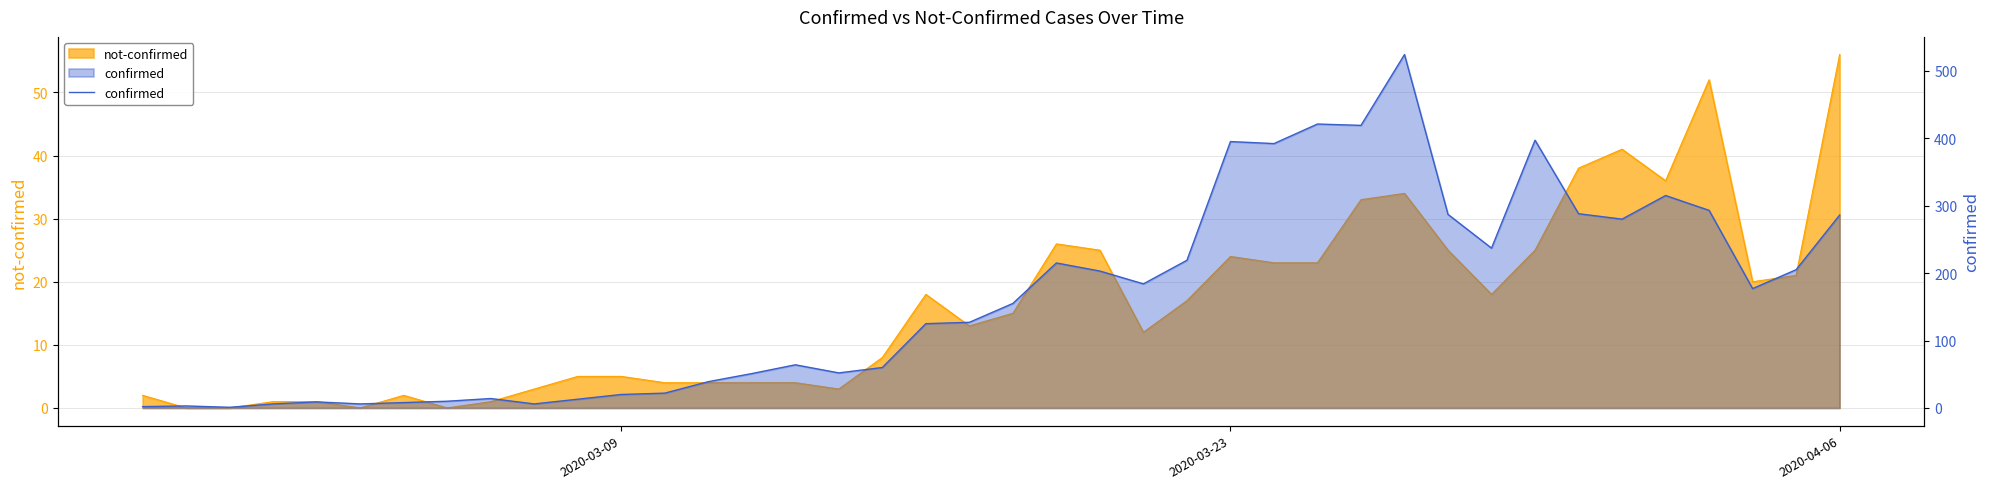

Count the number of values greater than 155.

19